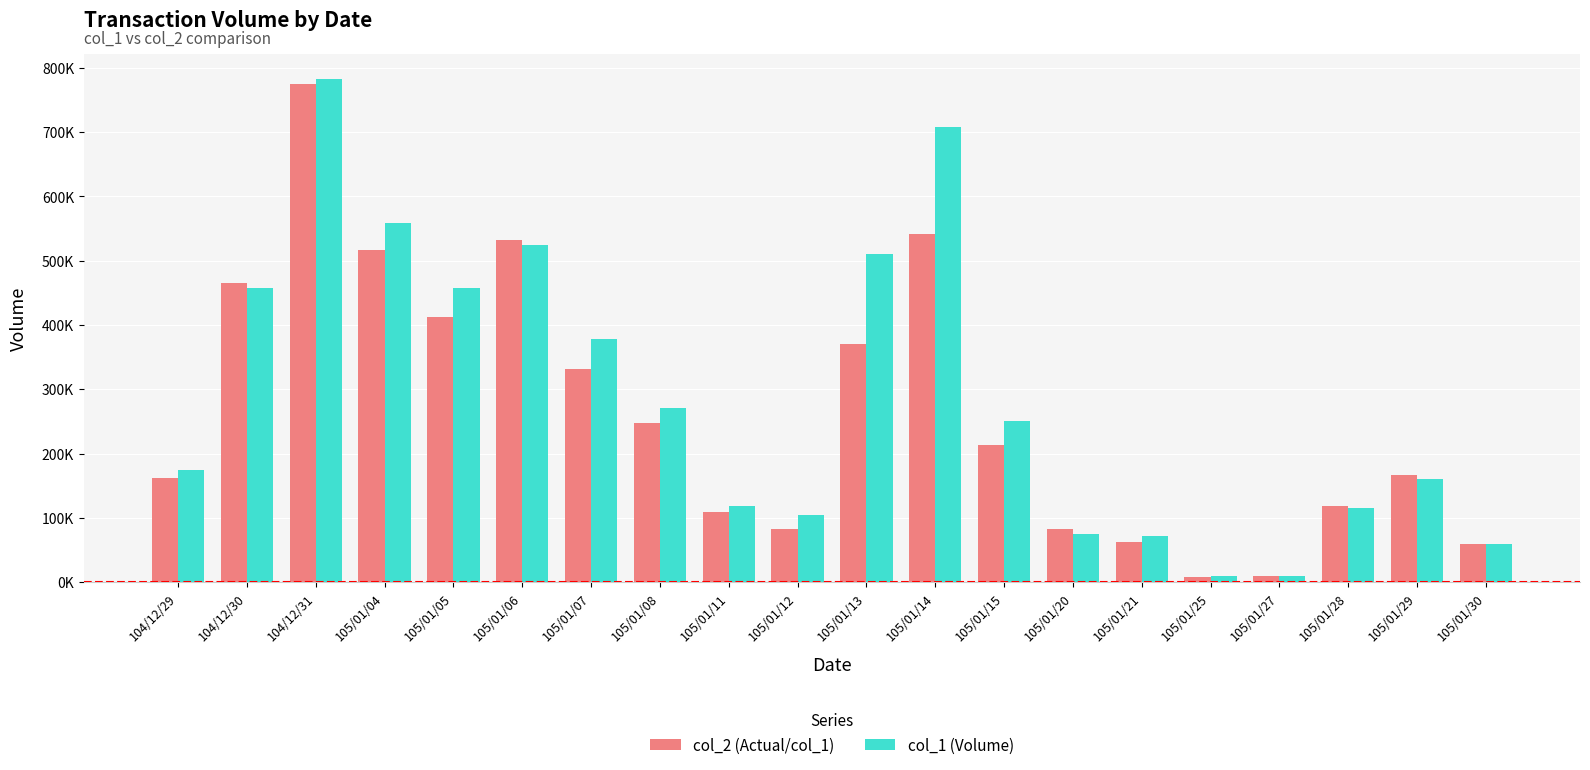

Does the chart contain stacked bars?

No